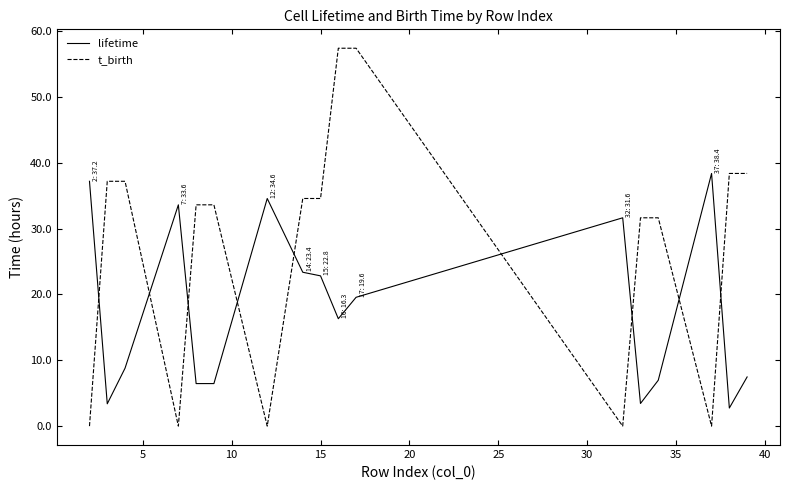

What is the difference between the maximum and minimum values in the lifetime series?

35.6